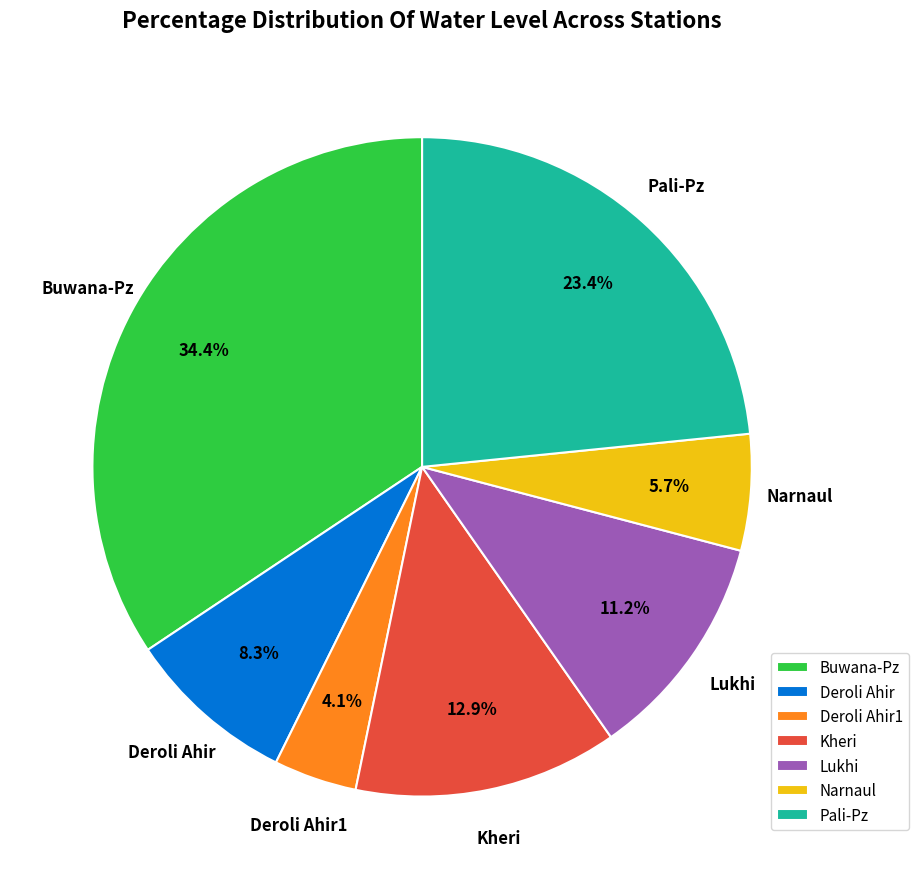

To the nearest percent, what is the difference between the largest and smallest slice percentages?

30%